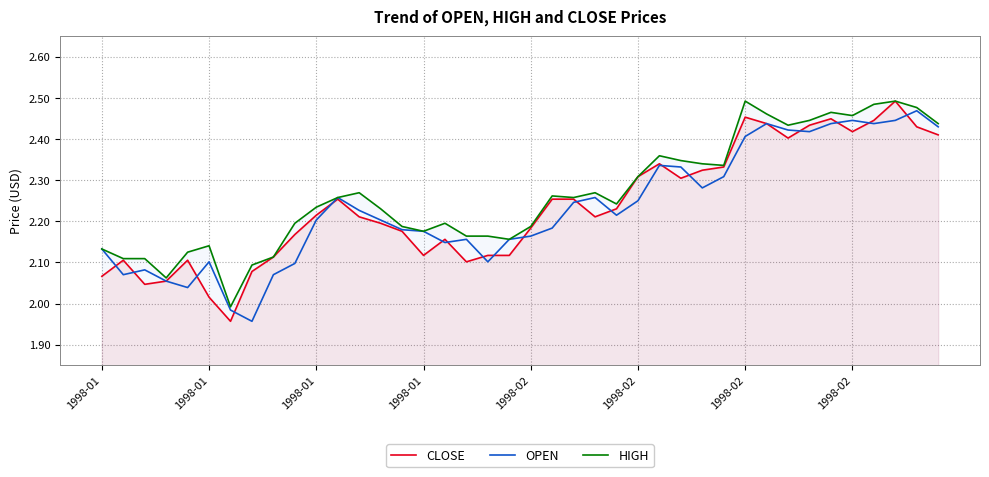

The value of CLOSE at 31 is 1.3. True or false?

False